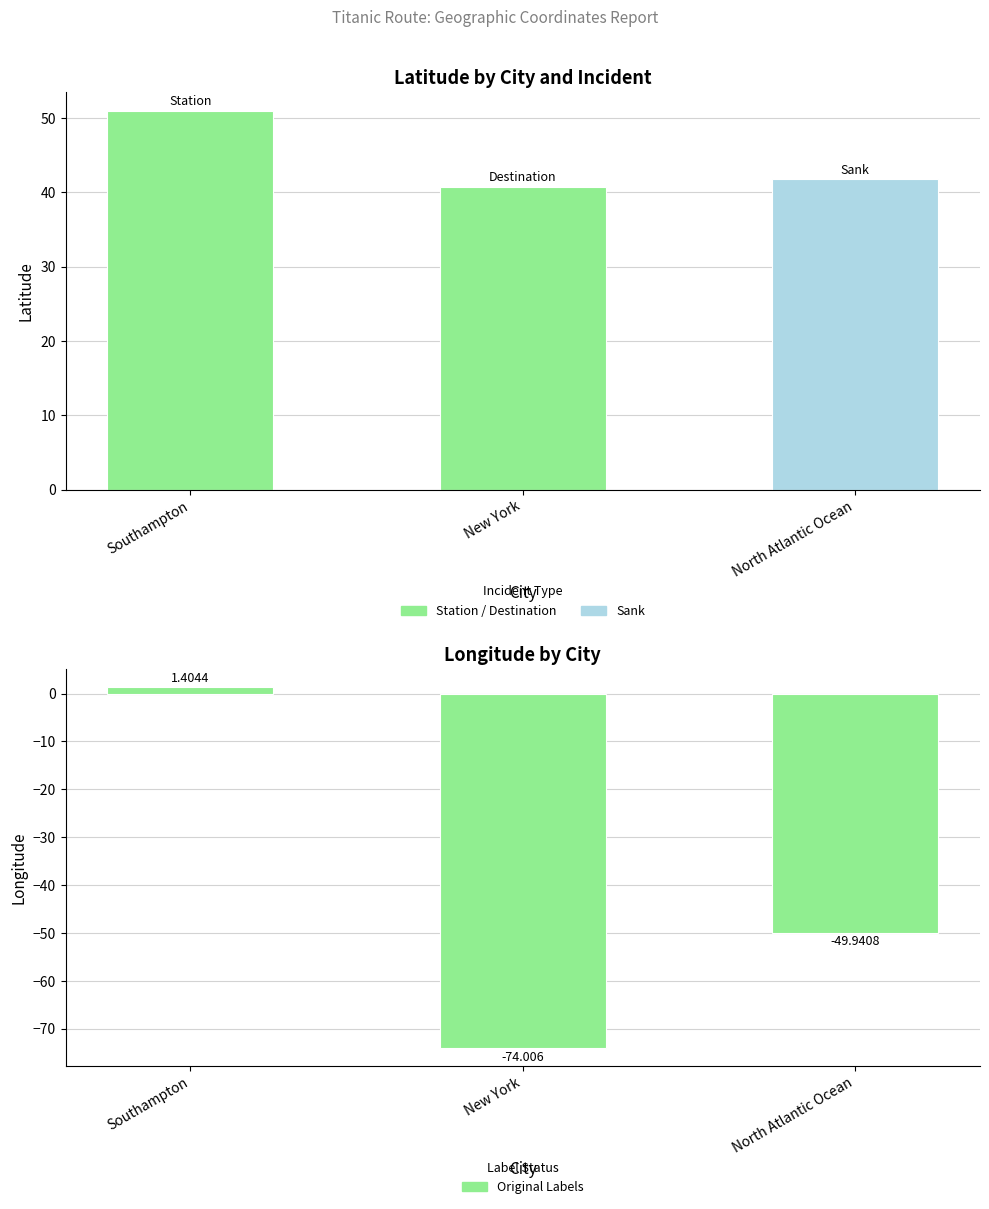

Which has a higher value, North Atlantic Ocean or New York?

North Atlantic Ocean